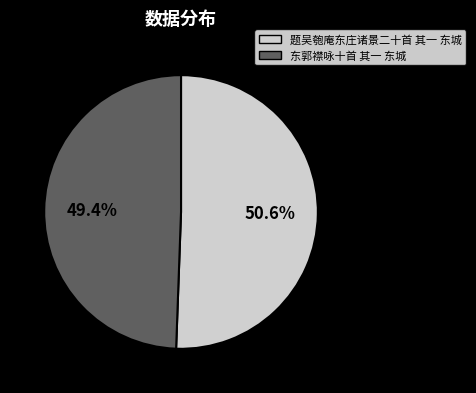

What portion of the pie excludes 题吴匏庵东庄诸景二十首 其一 东城?

49.4%